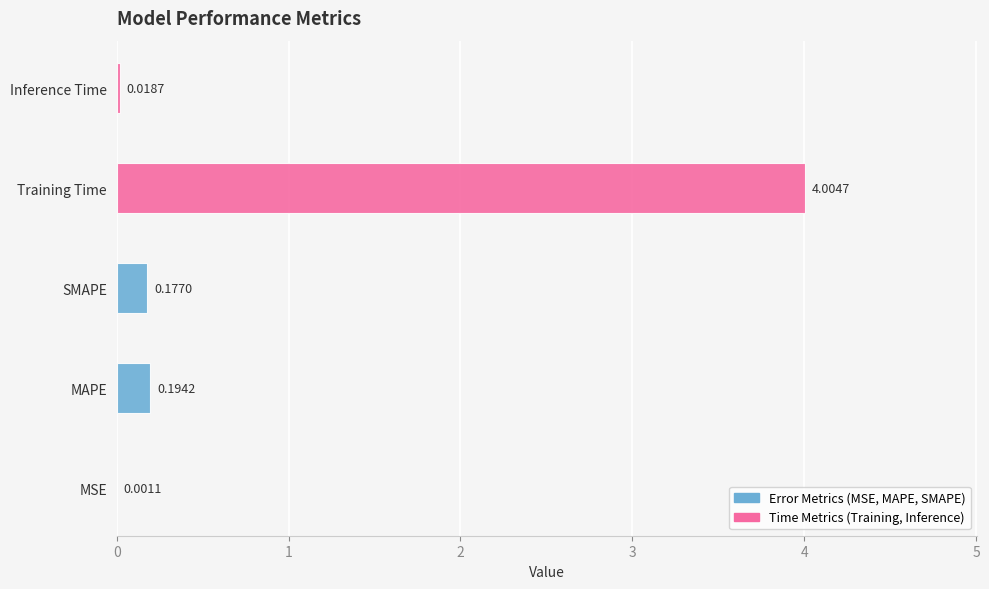

Between Training Time and SMAPE, which is larger?

Training Time